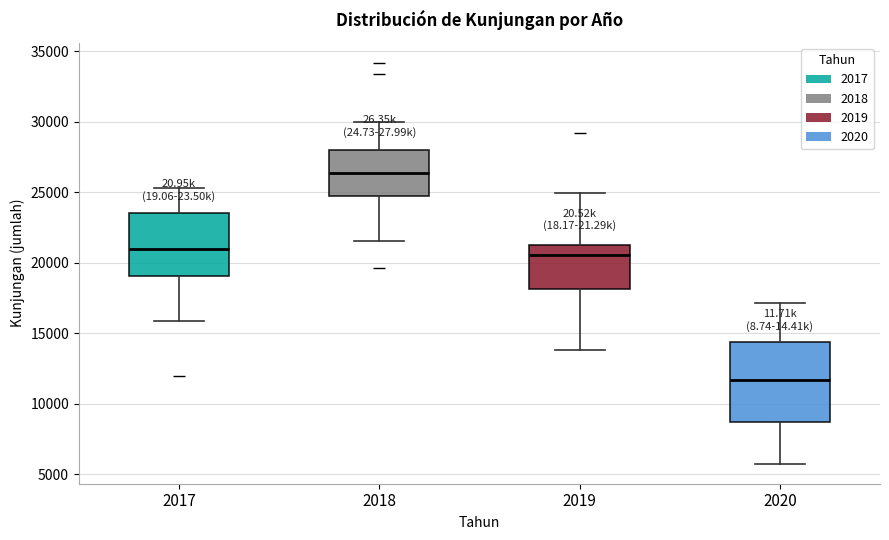

Reading left to right, transcribe this box plot: for each box, give where its median line is, the range the box spans, and where its two whiskers end, as read against the y-axis. The values are not printed on the chart, so give them approximately, as read against the axis.

2017: median 21000, box 19000 to 23500, whiskers 16000 to 25500
2018: median 26500, box 24500 to 28000, whiskers 21500 to 30000
2019: median 20500, box 18000 to 21500, whiskers 14000 to 25000
2020: median 11500, box 8500 to 14500, whiskers 6000 to 17000